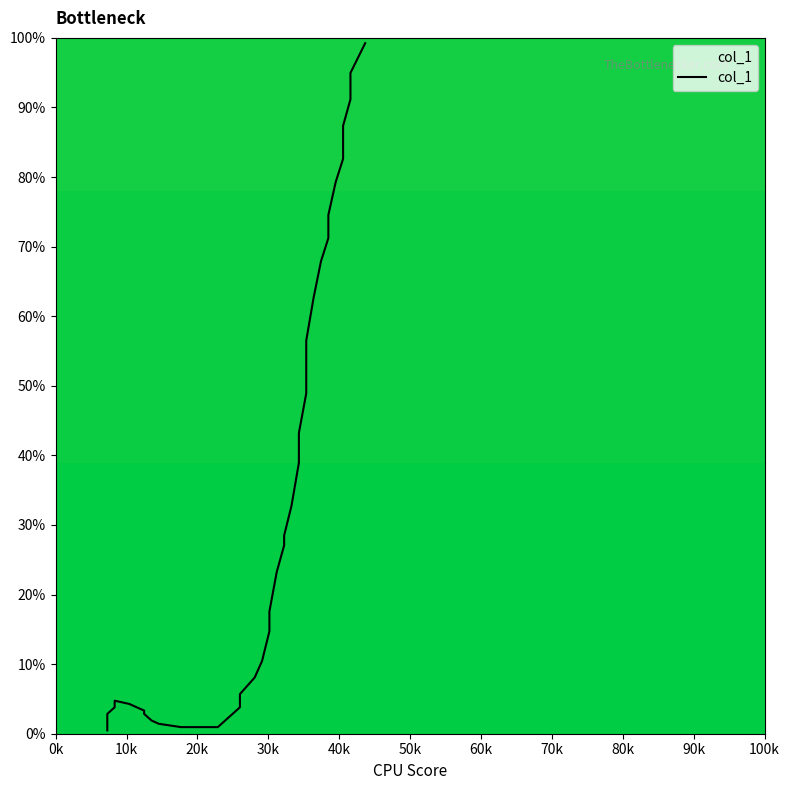

The value at 10k is 0.5. True or false?

False